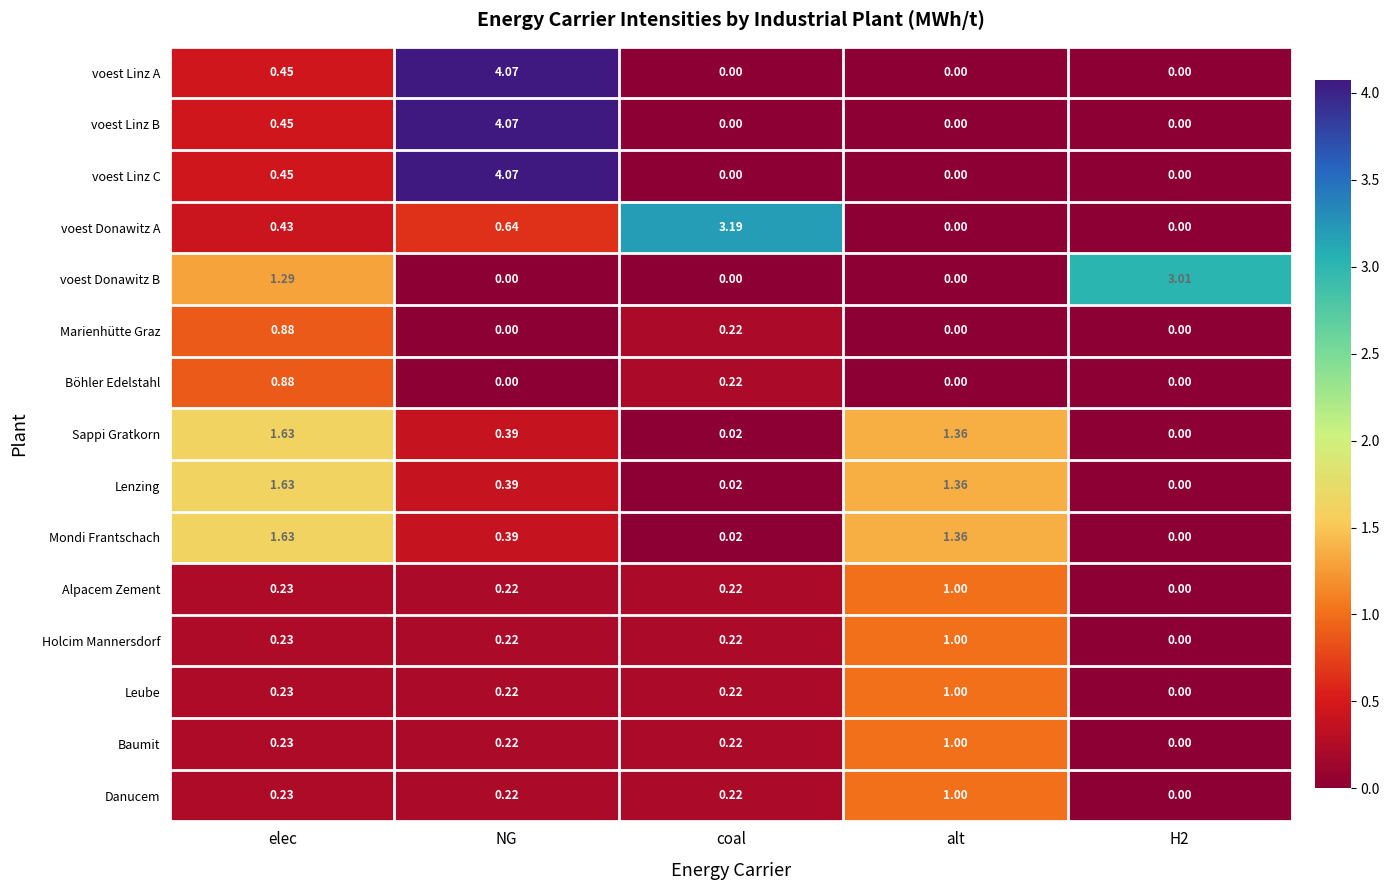

Between alt and H2, which series saw the biggest shift?

voest Donawitz B